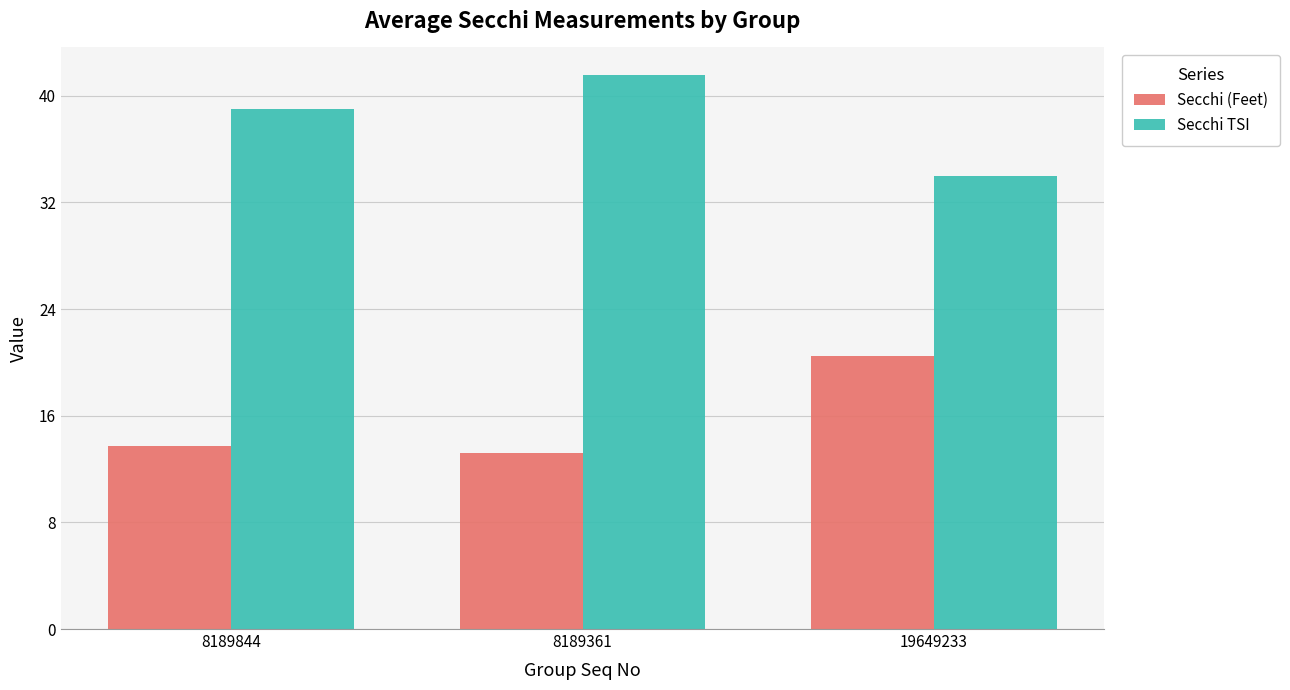

Which series has the largest total across all categories?

Secchi TSI